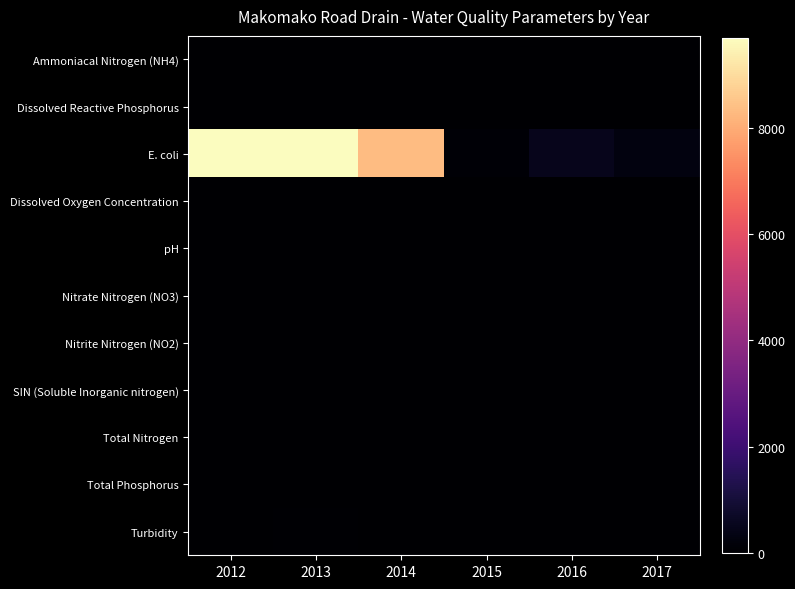

What is the total value across all series at 2017?

345.7